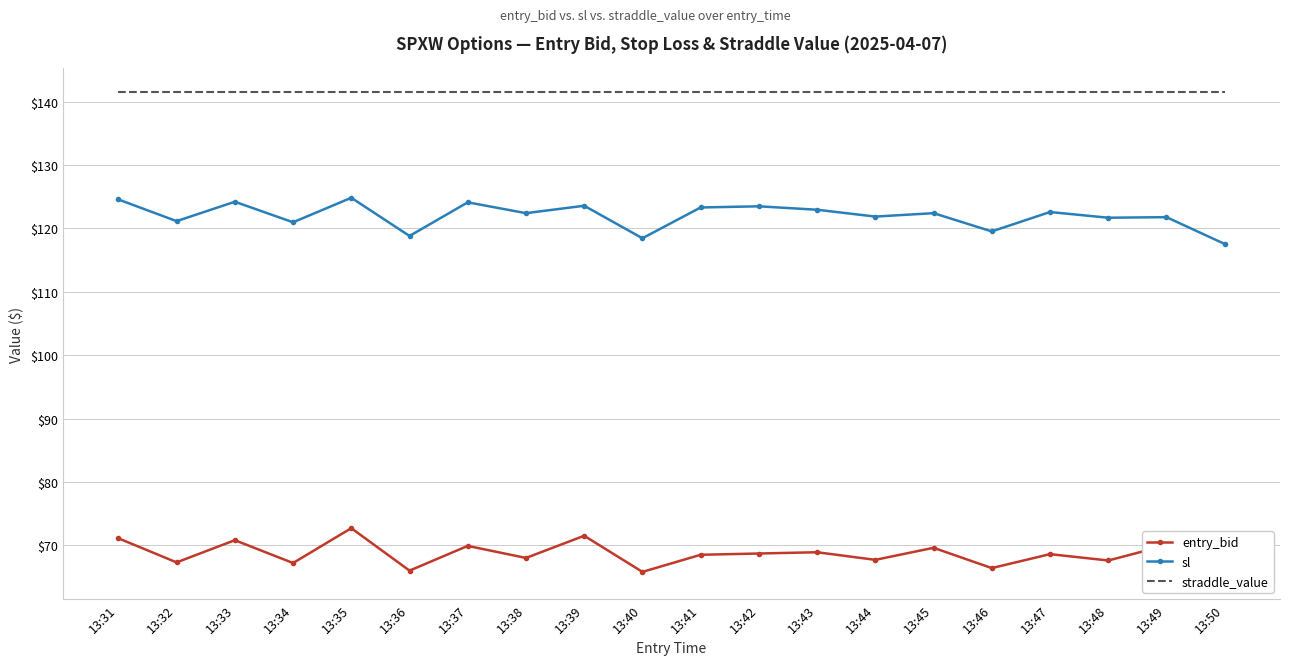

Does the chart have visible grid lines?

Yes